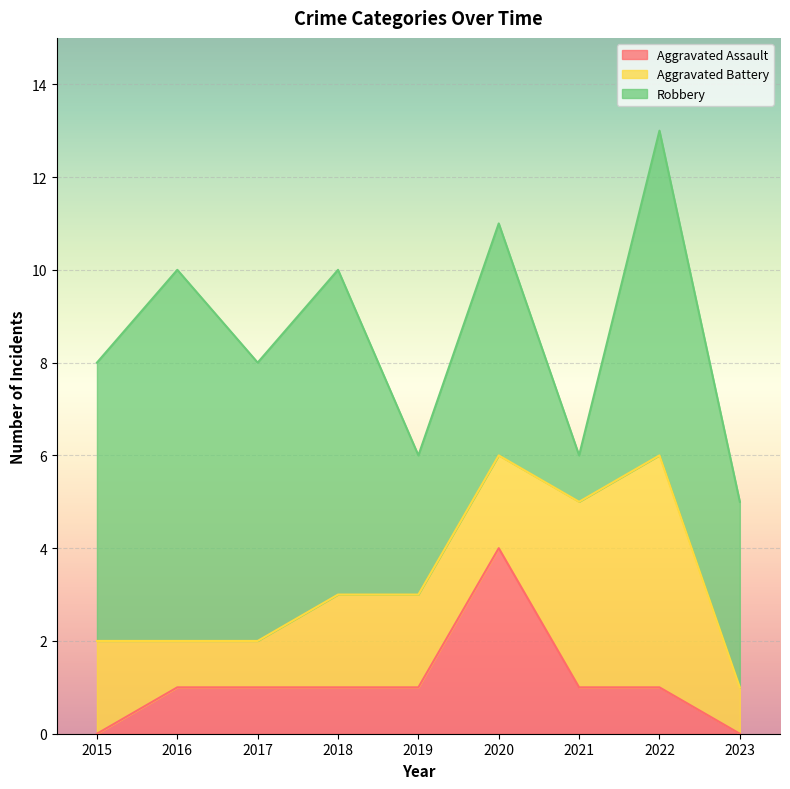

In Aggravated Battery, how many points are higher than both neighbors (excluding endpoints)?

1